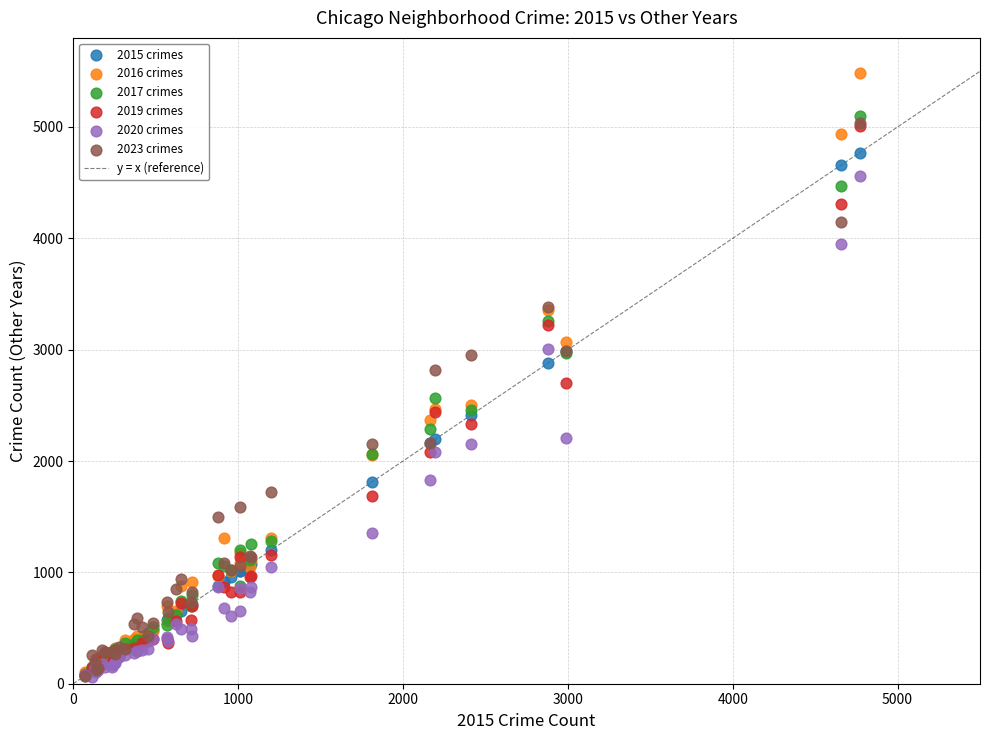

Which series has the largest Y range (max minus min)?

2016 crimes